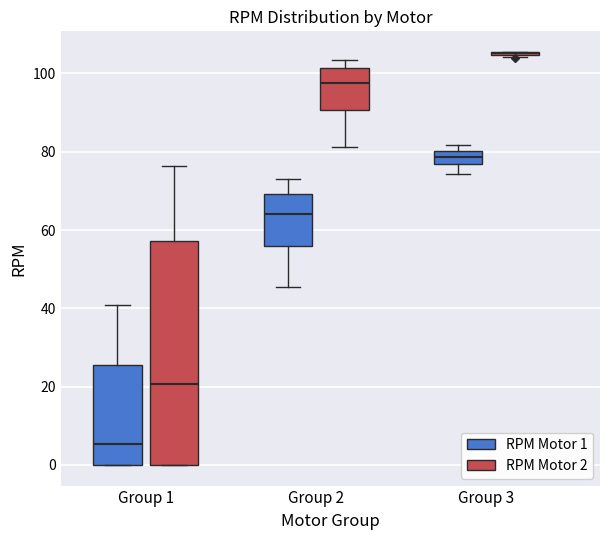

Comparing the boxes themselves (not the whiskers), which one is the tallest?

Group 1 (RPM Motor 2)